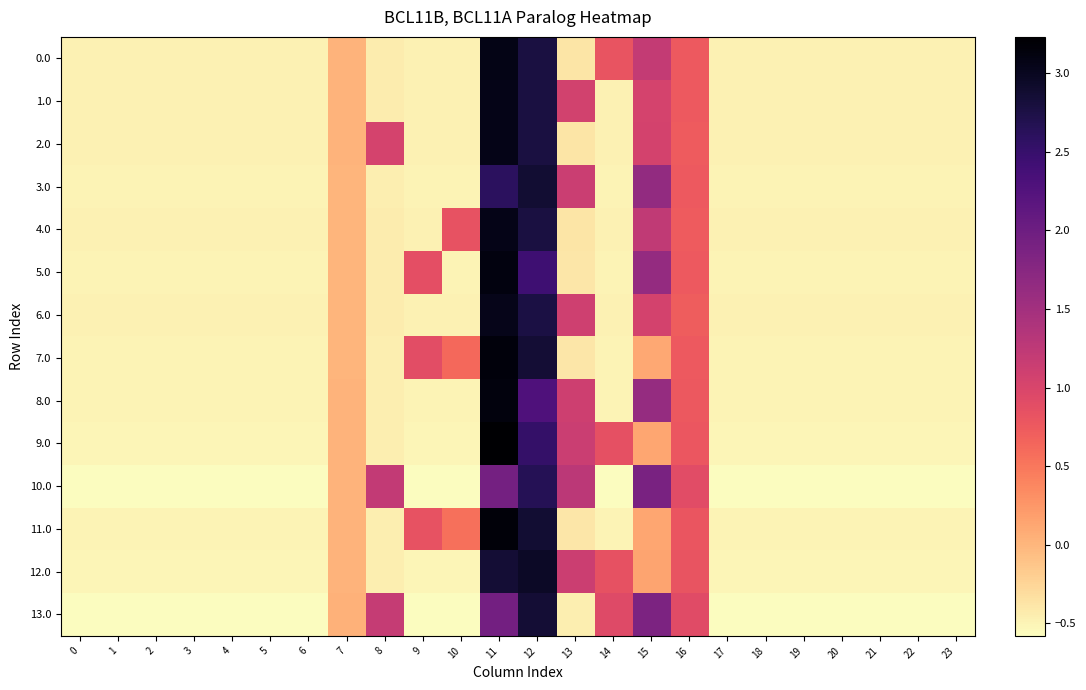

Which series has the widest spread of values?

9.0